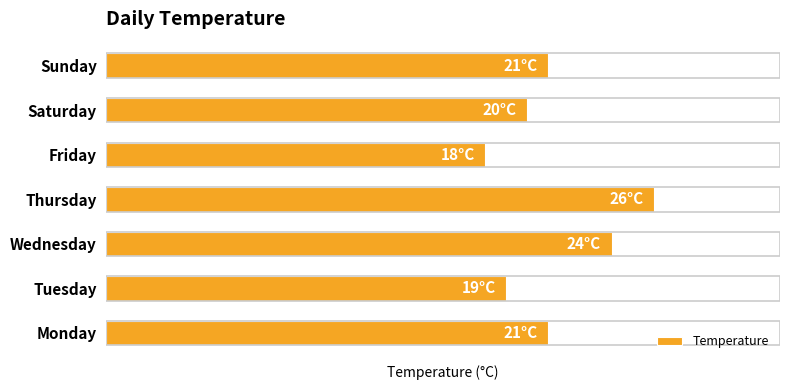

What is the maximum value shown in the chart?

26